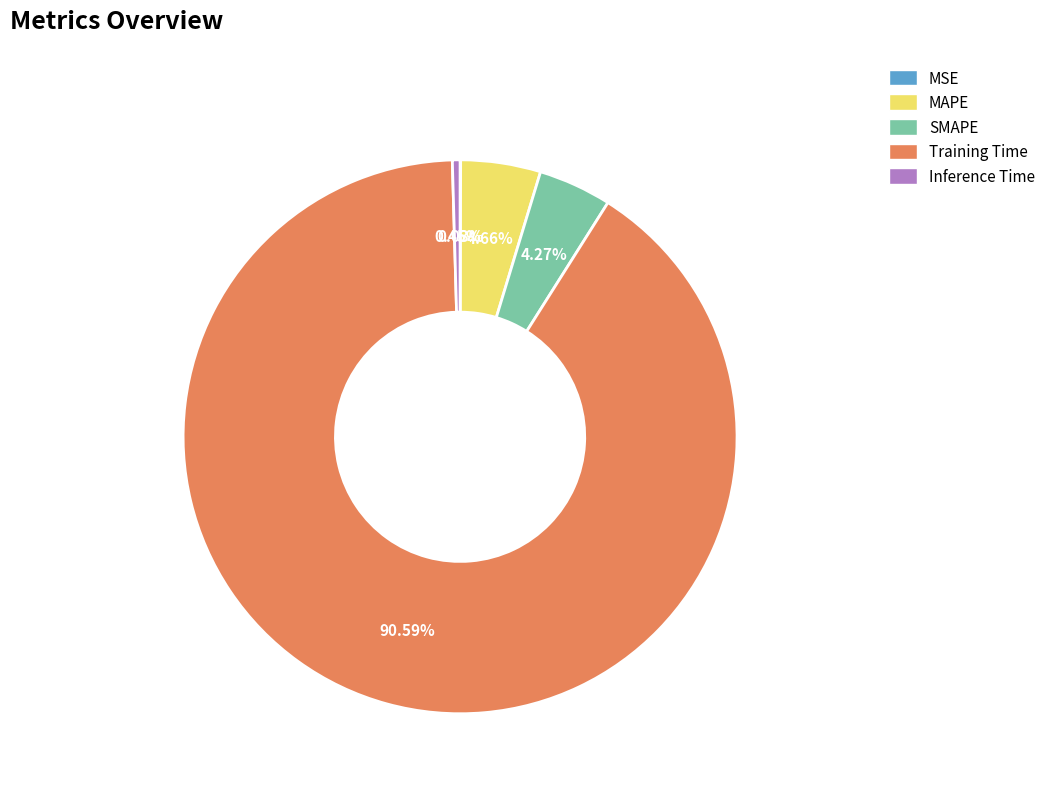

Which slice represents more than half of the pie?

Training Time